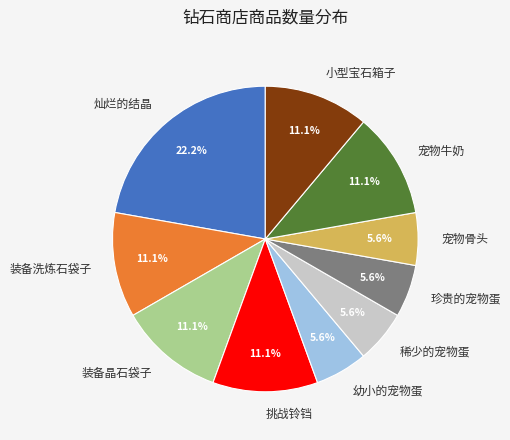

How many segments does this pie chart have?

10